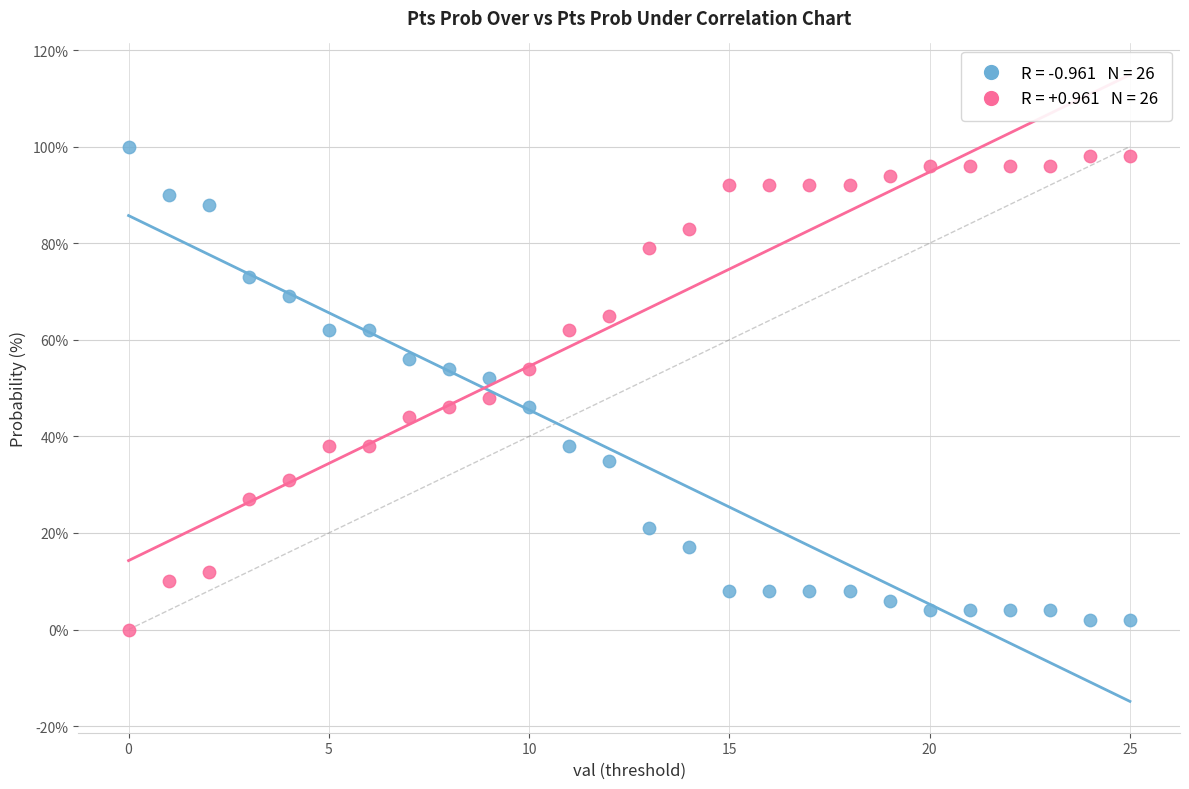

Across all data points, what is the range of Y values (max minus min)?

100